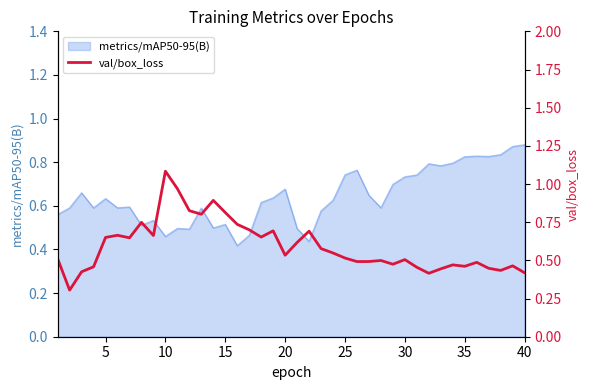

Reading left to right, what are all the values shown in this chart?

0.5	0.3	0.4	0.5	0.7	0.7	0.6	0.7	0.7	1.1	1.0	0.8	0.8	0.9	0.8	0.7	0.7	0.7	0.7	0.5	0.6	0.7	0.6	0.5	0.5	0.5	0.5	0.5	0.5	0.5	0.5	0.4	0.4	0.5	0.5	0.5	0.4	0.4	0.5	0.4